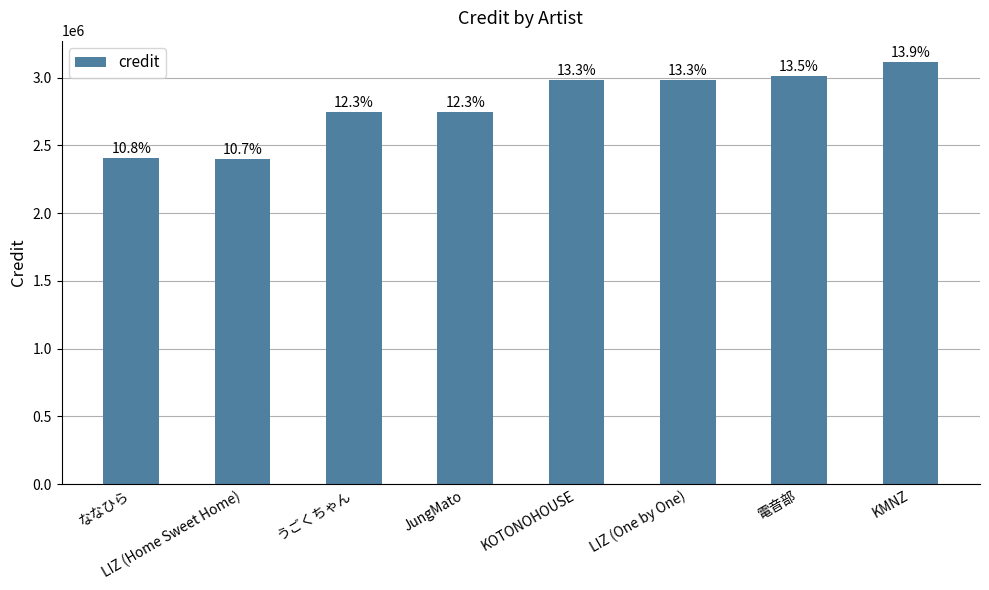

Reading left to right, what are all the values shown in this chart?

2409822	2402196	2747784	2747784	2982375	2982375	3013642	3117891